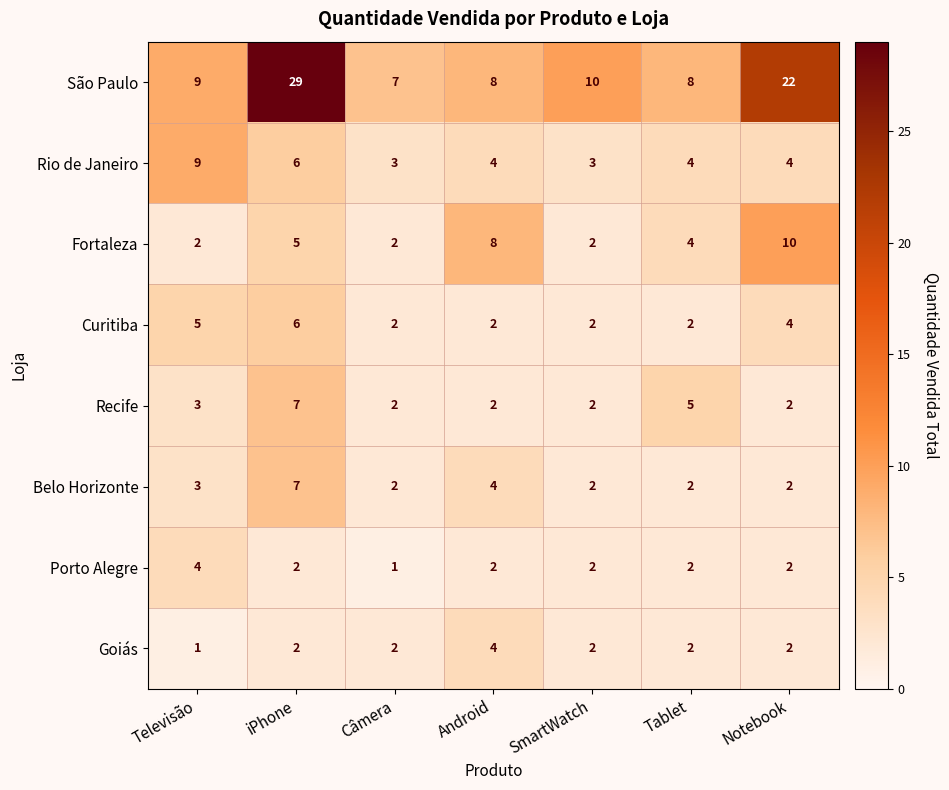

What is the maximum value for Fortaleza?

10